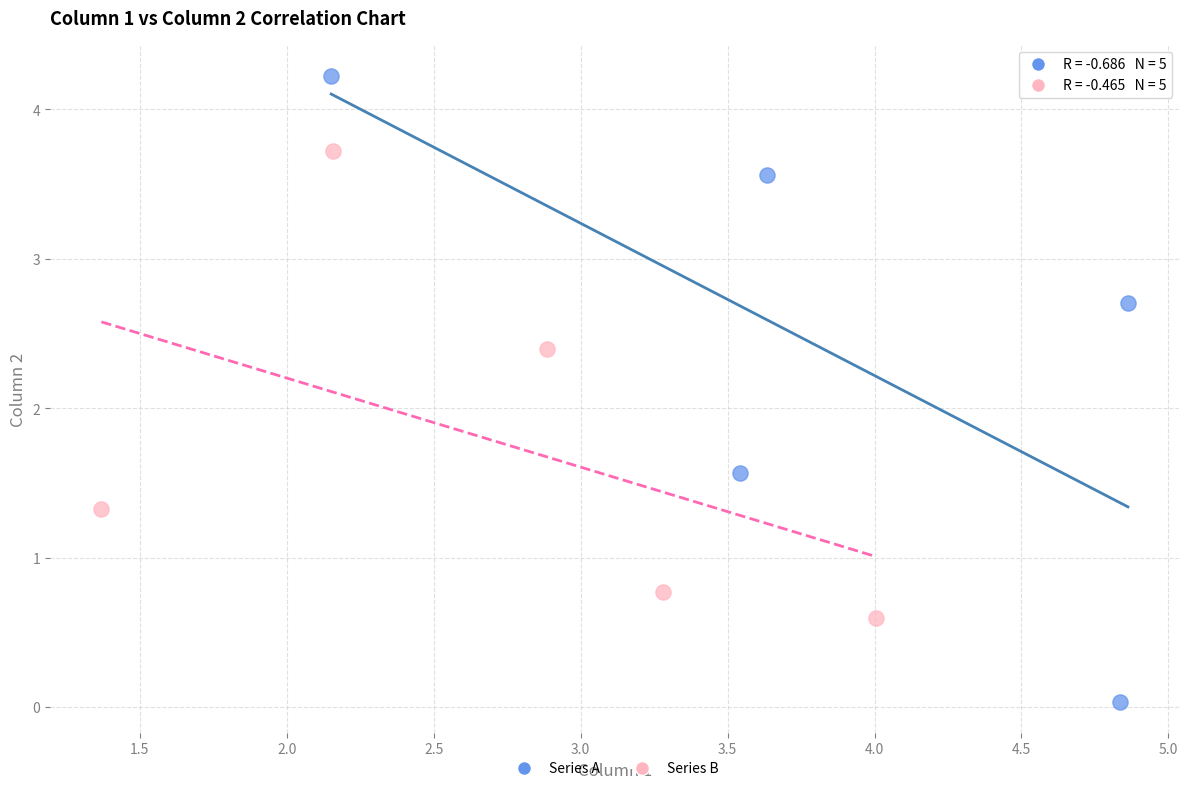

Which series contains the lowest Y value?

Series A